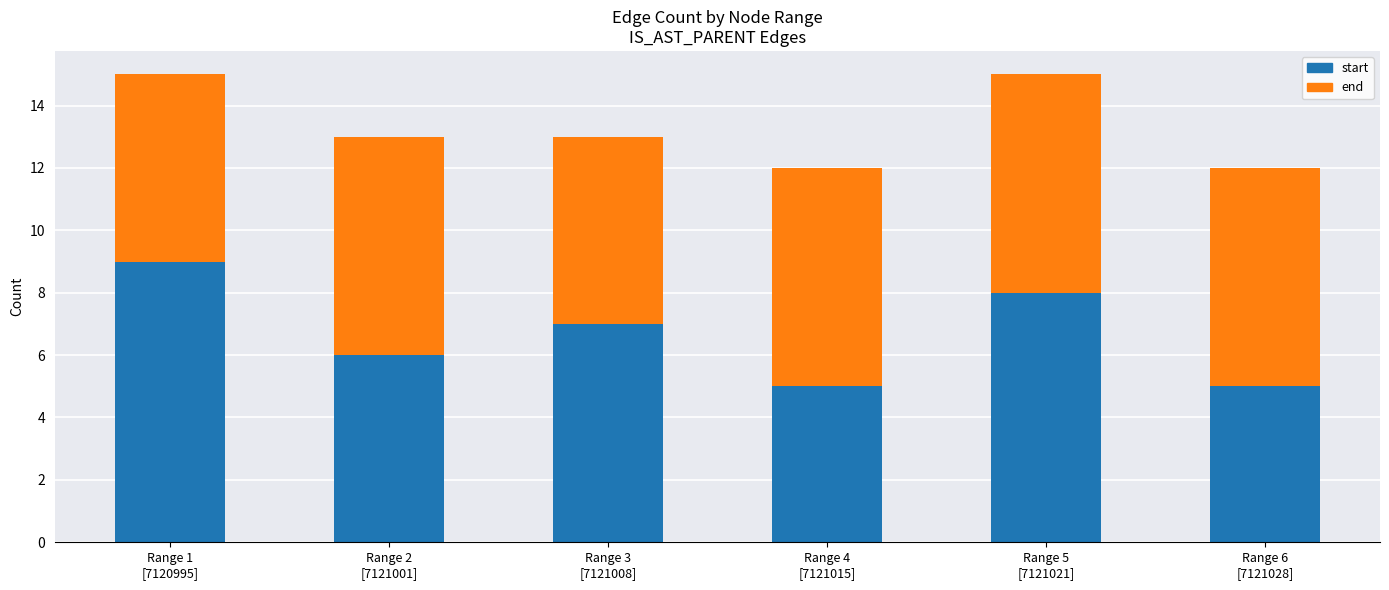

What is the total value across all series at Range 4
[7121015]?

12